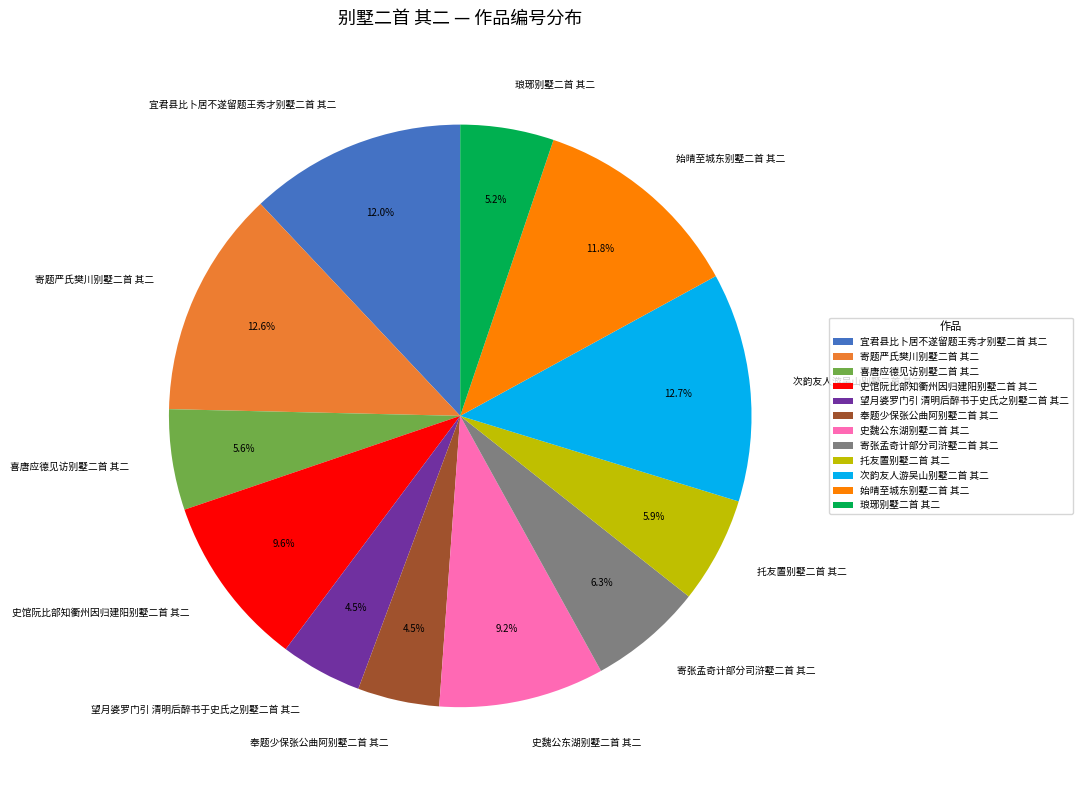

To the nearest percent, what is the combined percentage of 寄张孟奇计部分司浒墅二首 其二 and 史馆阮比部知衢州因归建阳别墅二首 其二?

16%